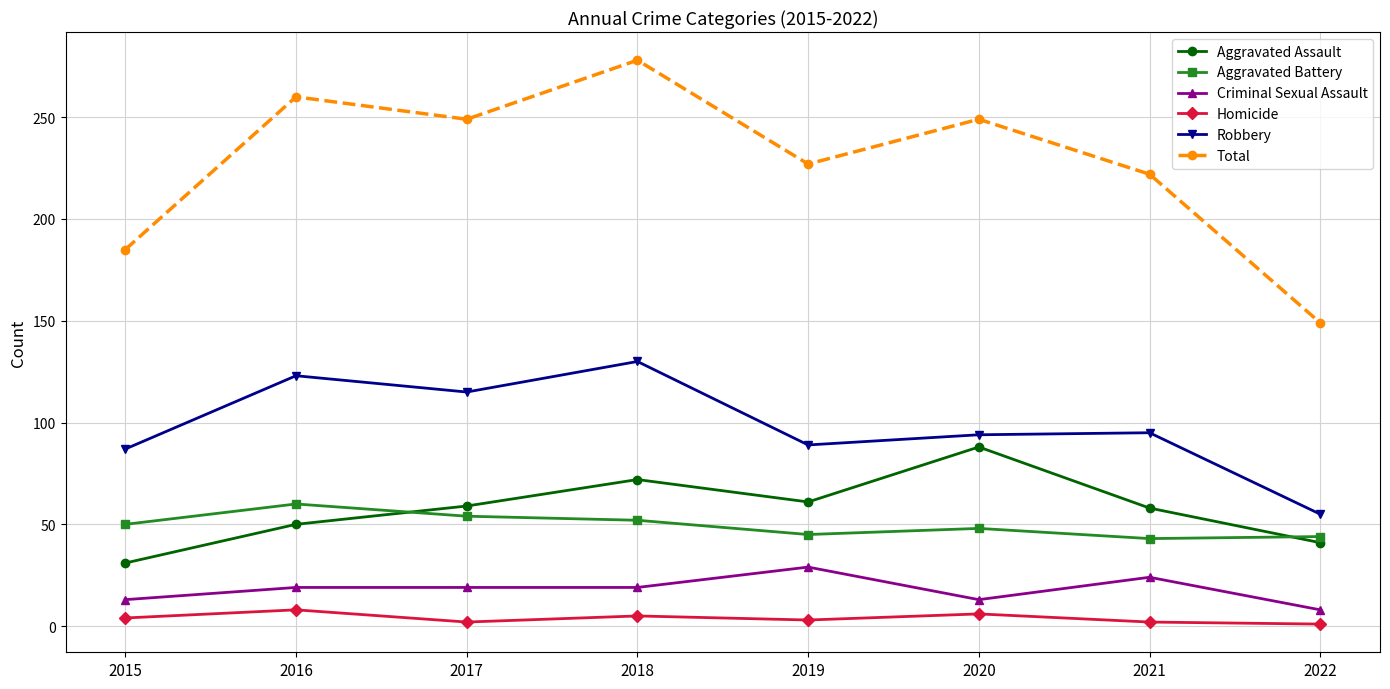

What is the value of the Robbery point at the 4th from the left?

130